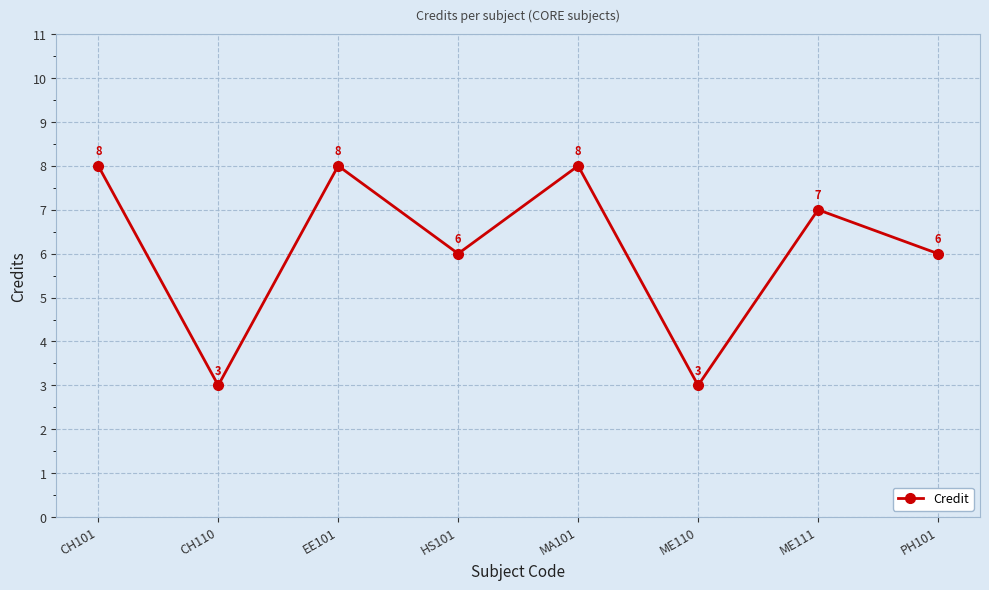

Is it true that the value at CH101 is 8?

True